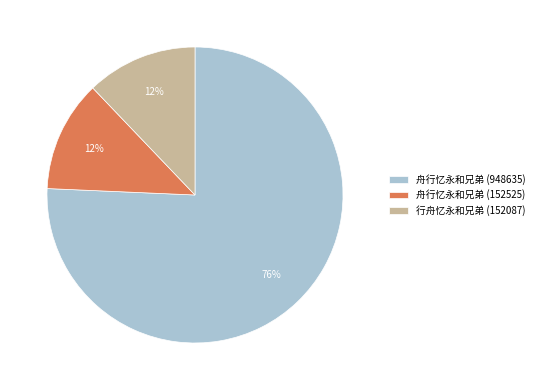

To the nearest percent, what is the average slice percentage?

33%